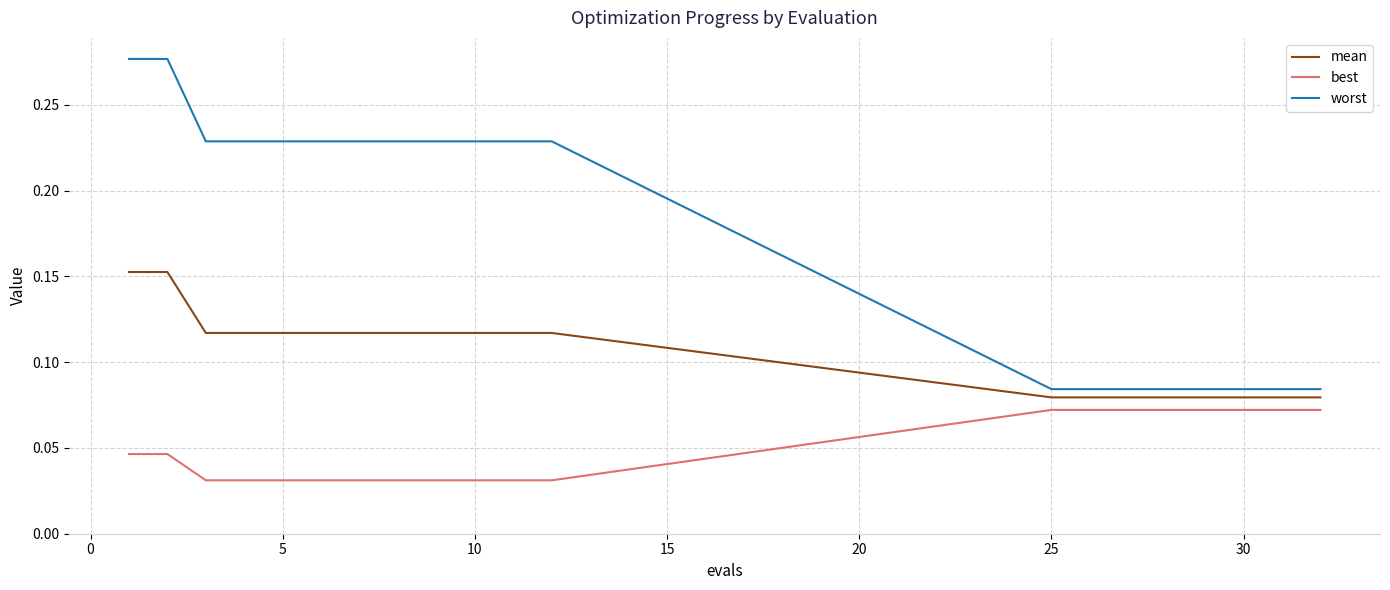

What is the sum of all mean values?

2.1